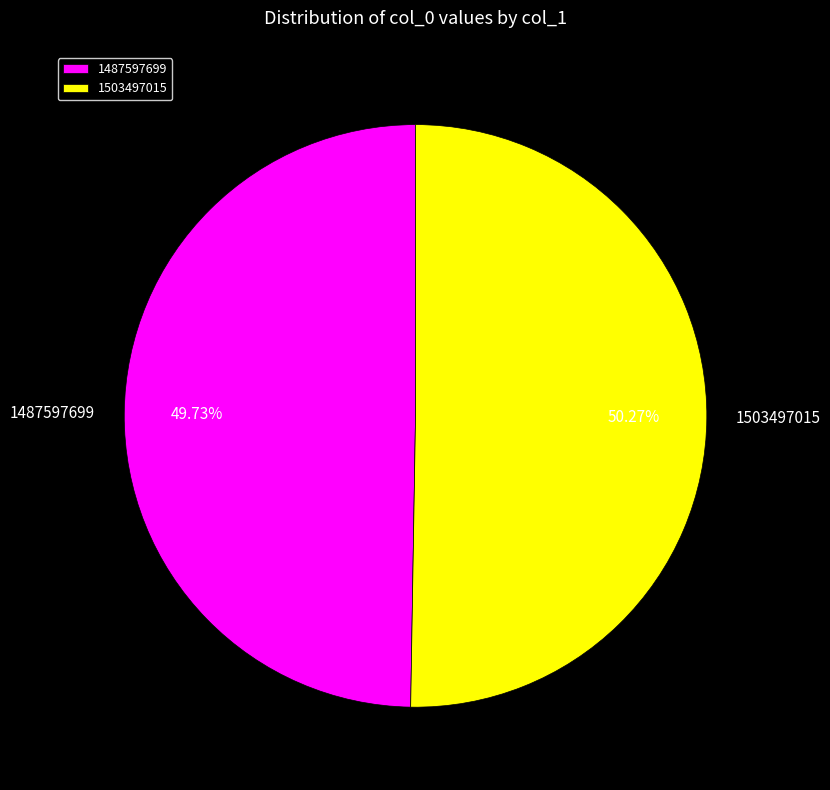

Is there a majority slice in this chart?

Yes